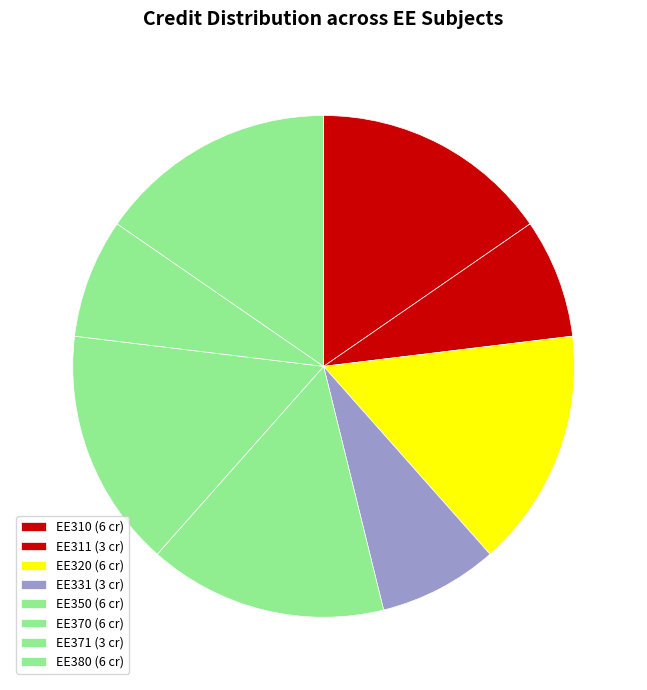

Count the number of slices in the pie.

8